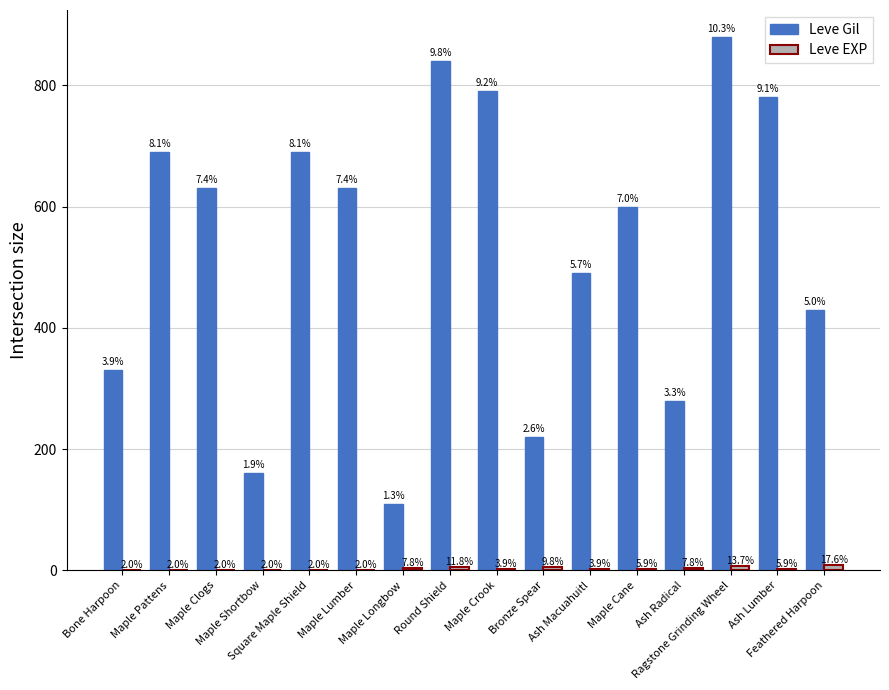

How many groups of bars are there?

16